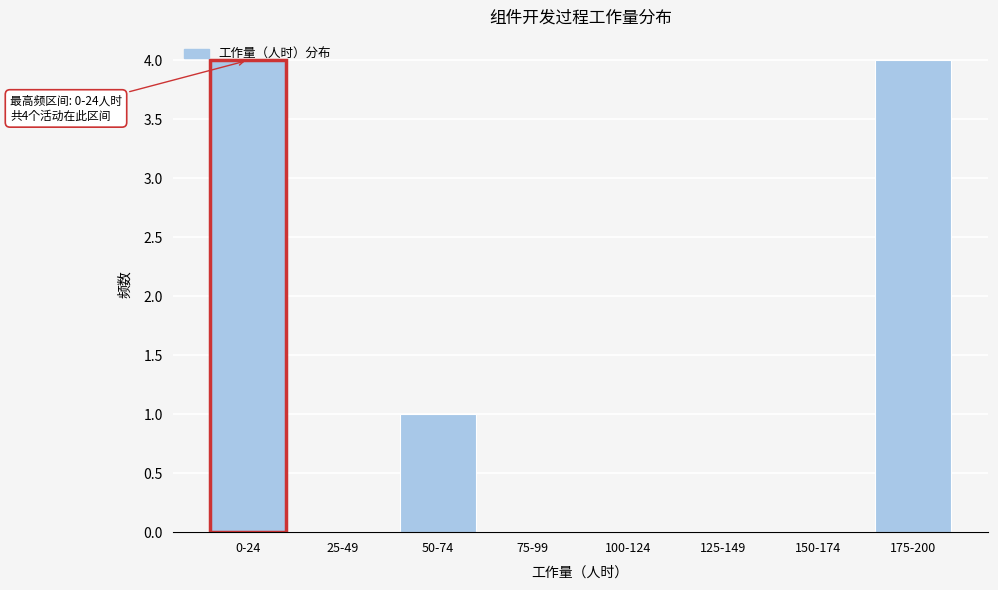

What is the sum of all values?

9